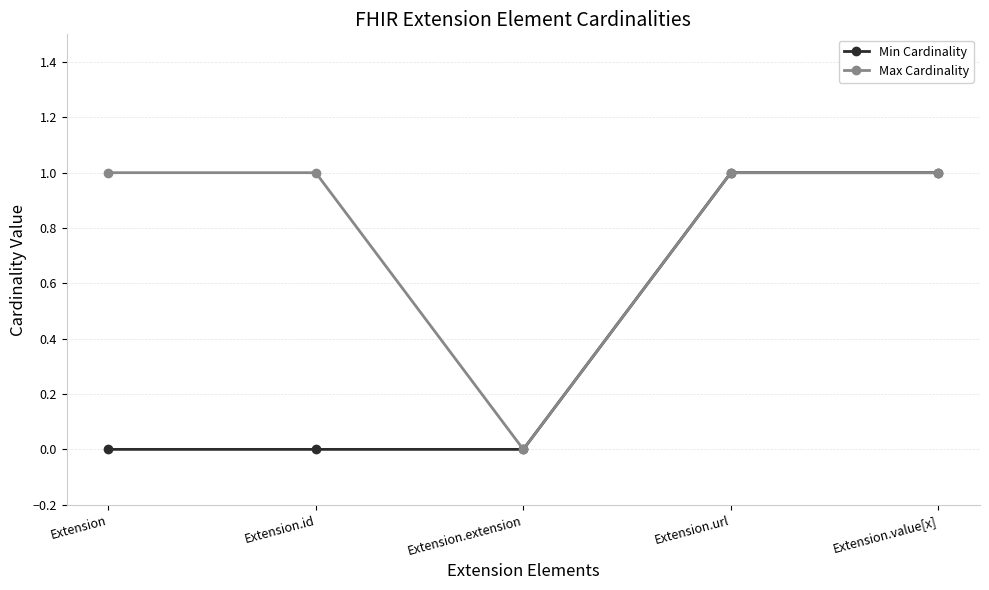

Rank the series by their average value, from lowest to highest.

Min Cardinality, Max Cardinality